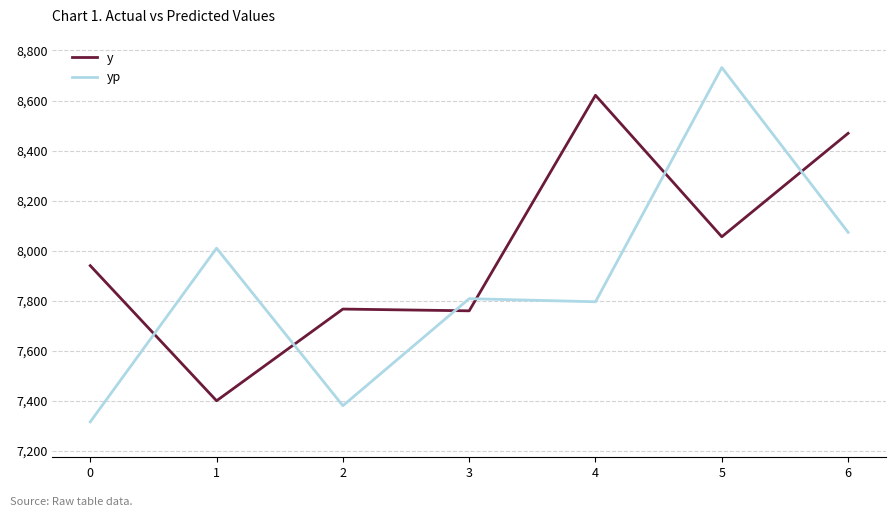

Which series has the largest total across all categories?

y